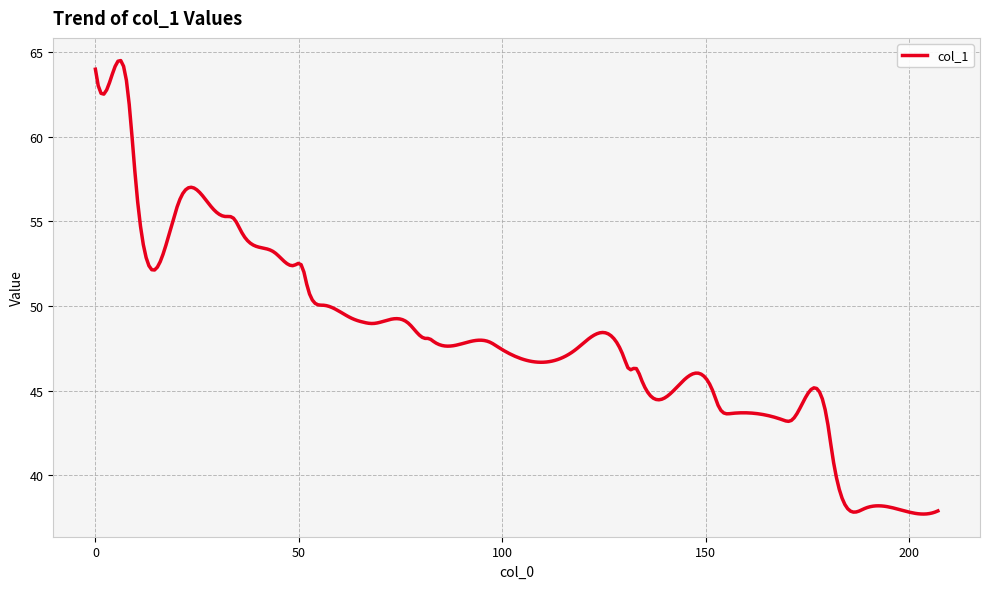

What is the difference between the maximum and minimum values?

26.8